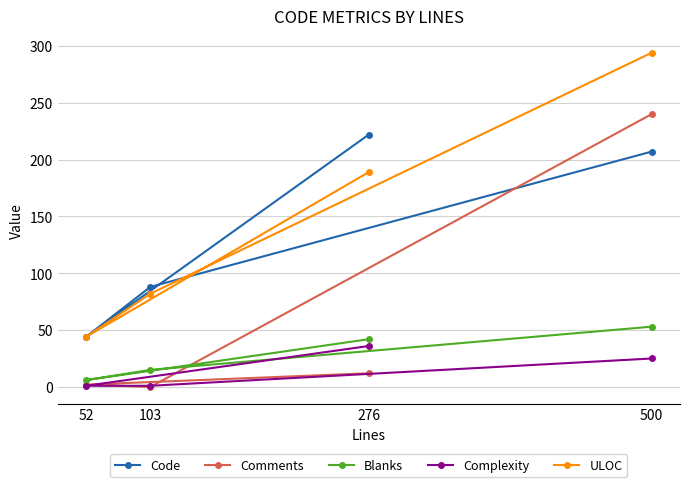

What value does the Blanks series have at 103?

15